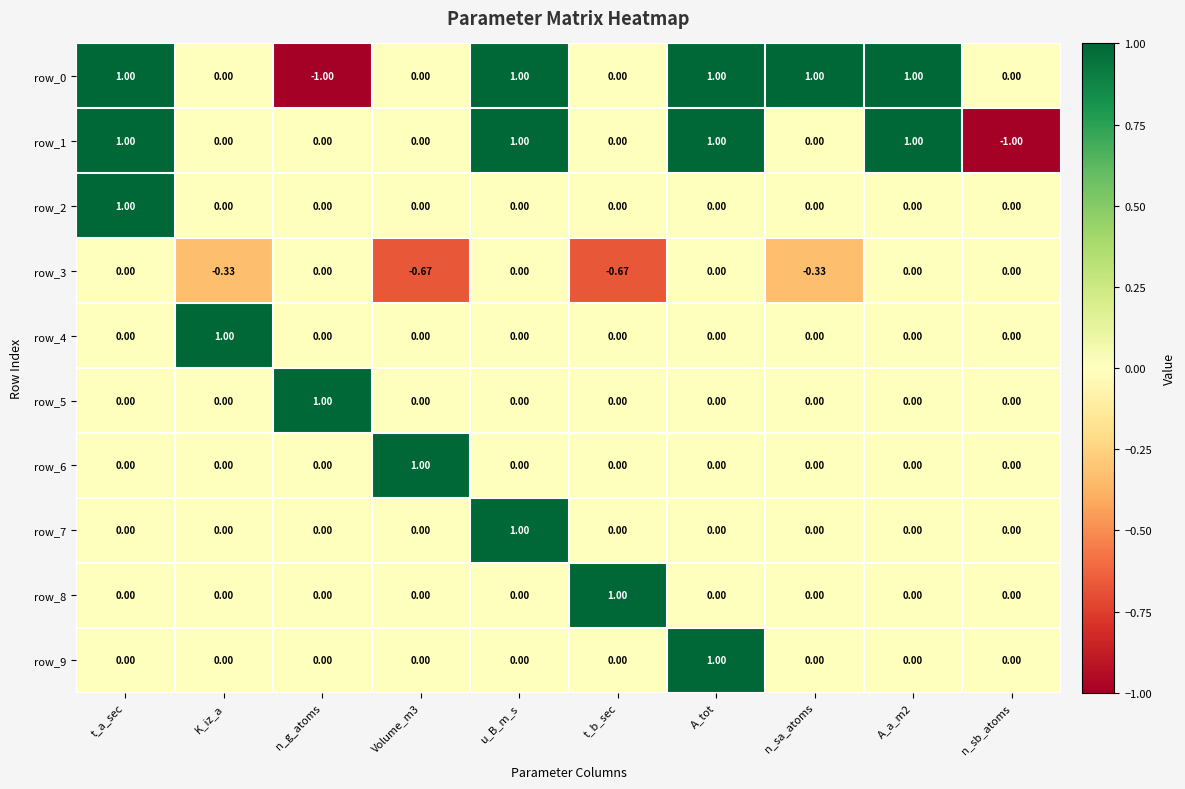

Count the row_1 values in the range 0 to 1.

9